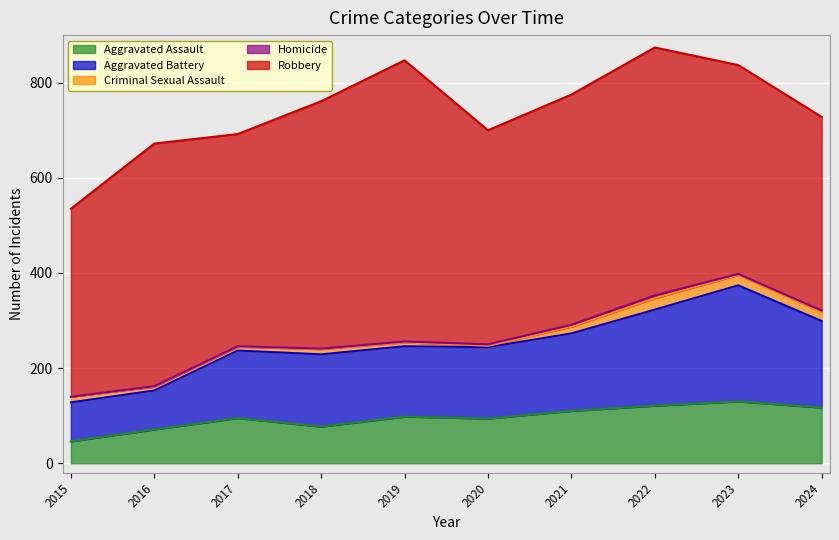

Rank the series by their maximum value, from highest to lowest.

Robbery, Aggravated Battery, Aggravated Assault, Criminal Sexual Assault, Homicide